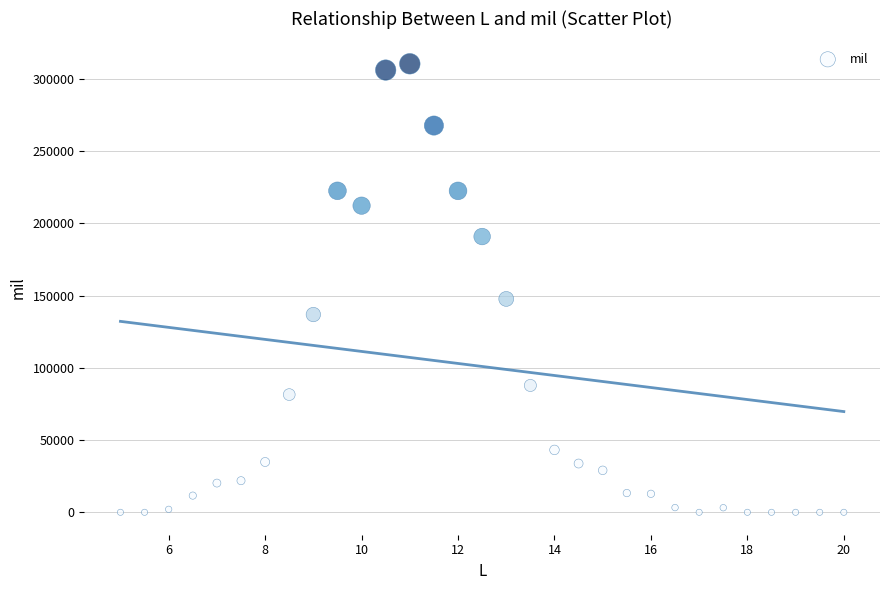

What Y value in the scatter plot is closest to 155183?

147653